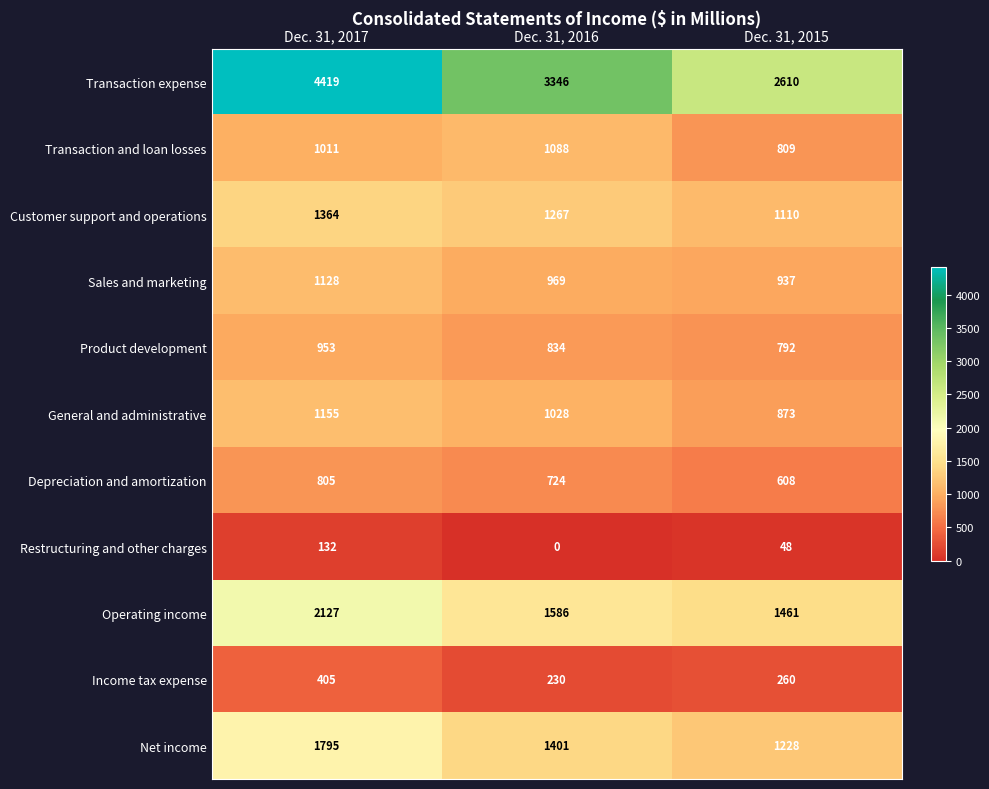

What is the approximate value of General and administrative at Dec. 31, 2017, to the nearest 5?

1155